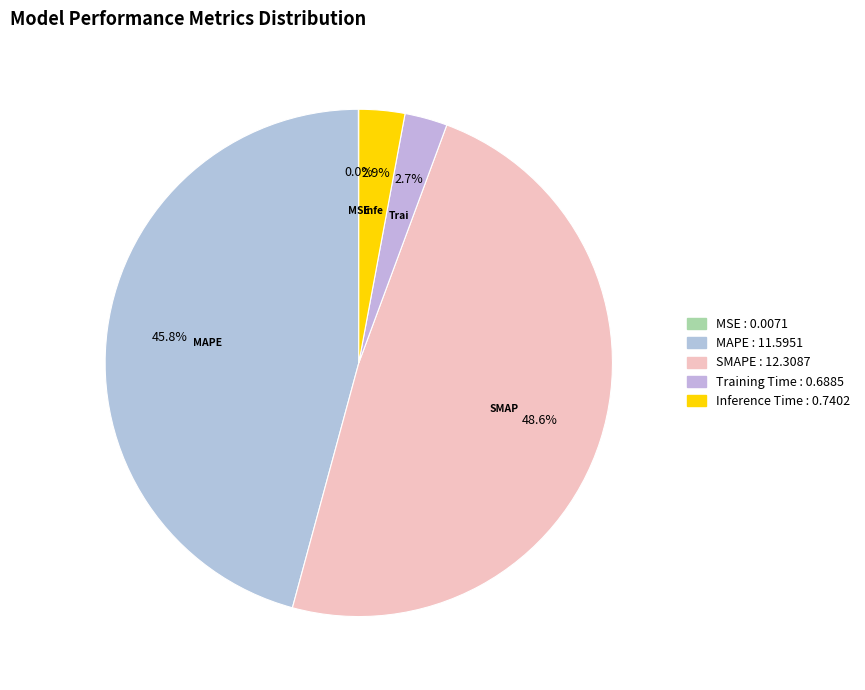

Is SMAPE the majority of the pie?

No